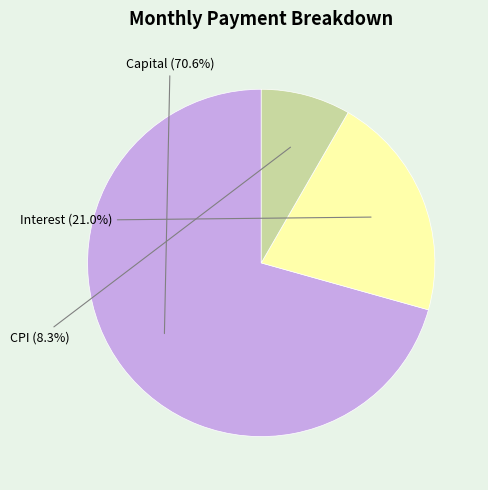

Is there a majority slice in this chart?

Yes